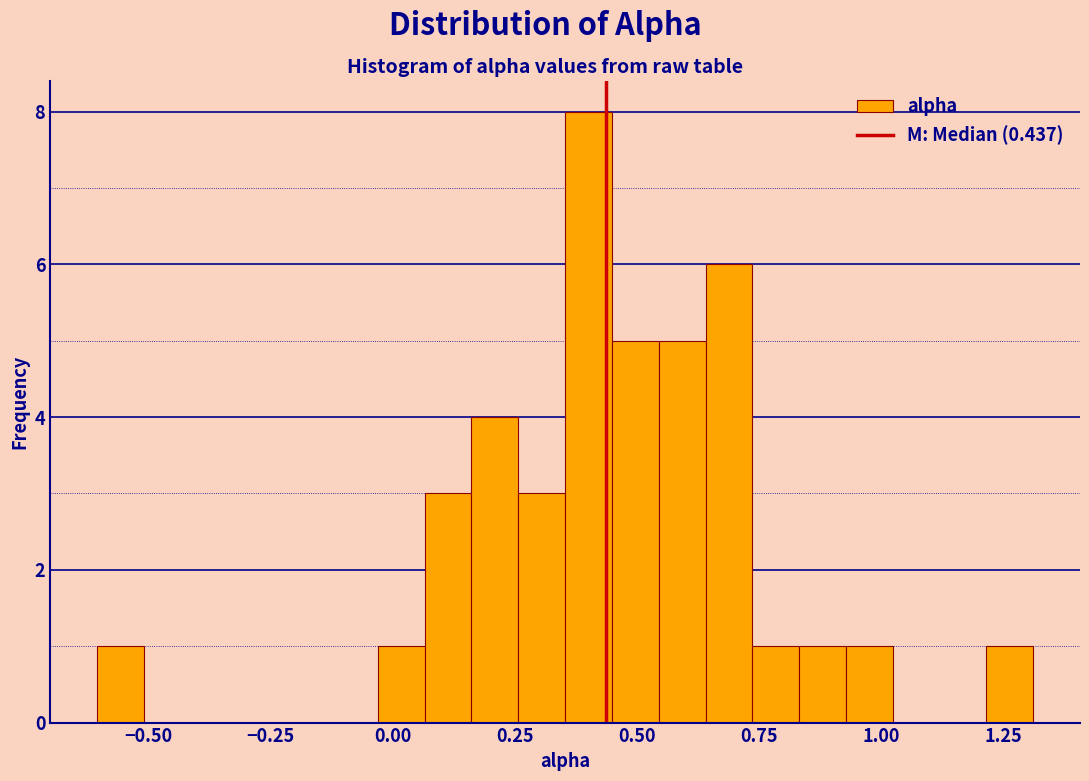

Around what value on the x-axis is the tallest bar? Give the approximate position of its centre, as read against the axis.

0.40